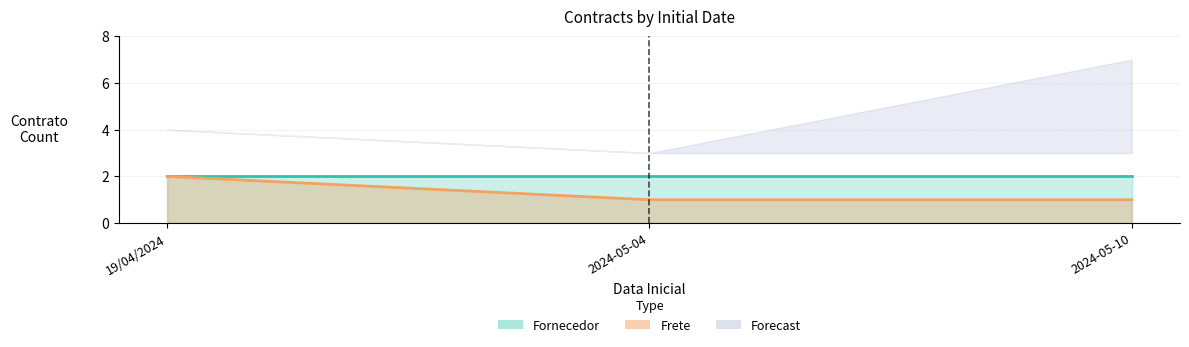

What is the sum of all Frete values?

5